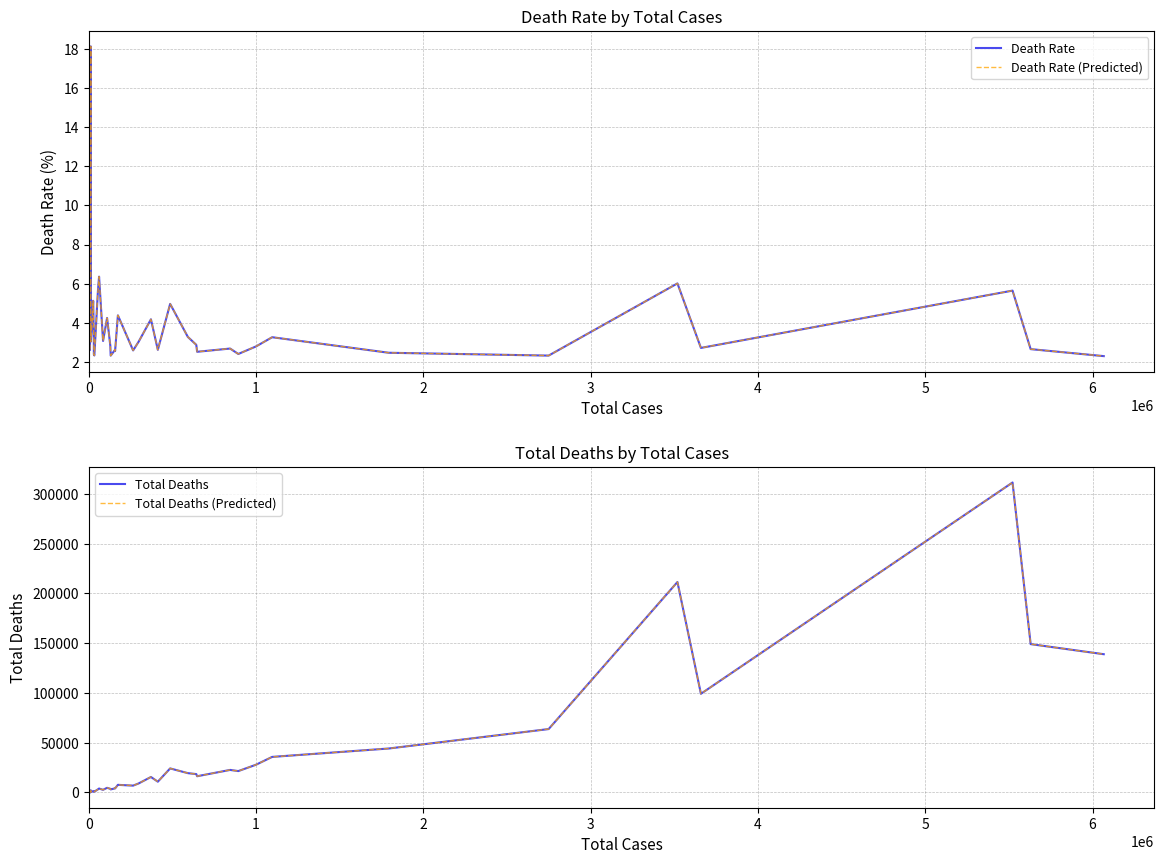

Reading right to left, what are all the values shown in this chart?

Death Rate: 2.3	2.6	5.6	2.7	6.0	2.3	2.5	3.3	2.8	2.4	2.7	2.5	2.9	3.3	5.0	2.6	4.2	3.0	2.6	4.4	2.5	2.6	2.3	2.8	4.2	3.1	6.4	5.6	2.4	2.3	2.4	3.0	5.1	4.1	3.0	18.1	3.5	3.9	2.6
Death Rate (Predicted): 2.3	2.6	5.6	2.7	6.0	2.3	2.5	3.3	2.8	2.4	2.7	2.5	2.9	3.3	5.0	2.6	4.2	3.0	2.6	4.4	2.5	2.6	2.3	2.8	4.2	3.1	6.4	5.6	2.4	2.3	2.4	3.0	5.1	4.1	3.0	18.1	3.5	3.9	2.6
Total Deaths: 138899.0	149036.0	311470.0	99135.0	211453.0	63668.0	44134.0	35696.0	27824.0	21443.0	22611.0	16267.0	18422.0	19376.0	24132.0	10779.0	15506.0	9036.0	6843.0	7617.0	4010.0	4077.0	3032.0	3637.0	4640.0	2617.0	3910.0	3082.0	798.0	771.0	722.0	897.0	1349.0	853.0	365.0	2135.0	307.0	294.0	190.0
Total Deaths (Predicted): 138899.0	149036.0	311470.0	99135.0	211453.0	63668.0	44134.0	35696.0	27824.0	21443.0	22611.0	16267.0	18422.0	19376.0	24132.0	10779.0	15506.0	9036.0	6843.0	7617.0	4010.0	4077.0	3032.0	3637.0	4640.0	2617.0	3910.0	3082.0	798.0	771.0	722.0	897.0	1349.0	853.0	365.0	2135.0	307.0	294.0	190.0